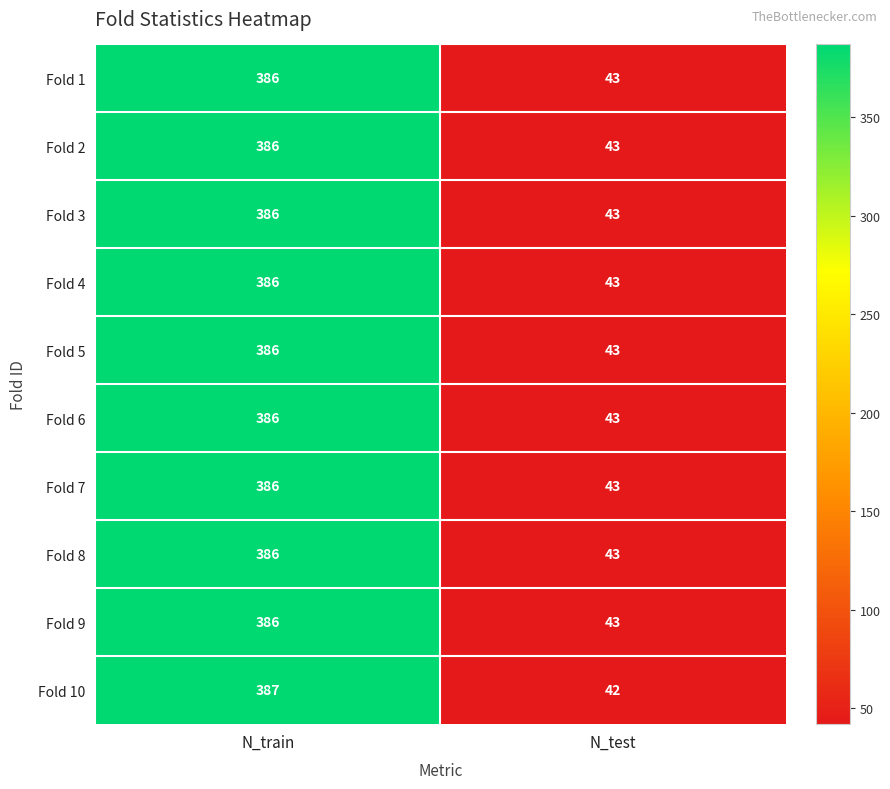

What is the total value across all series at N_test?

429